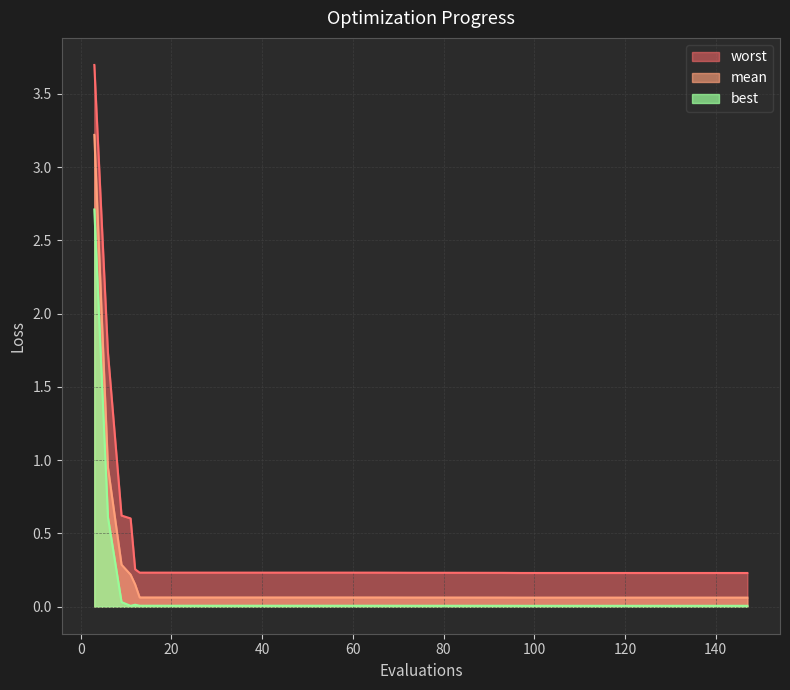

Does the chart display data point markers on the line(s)?

No